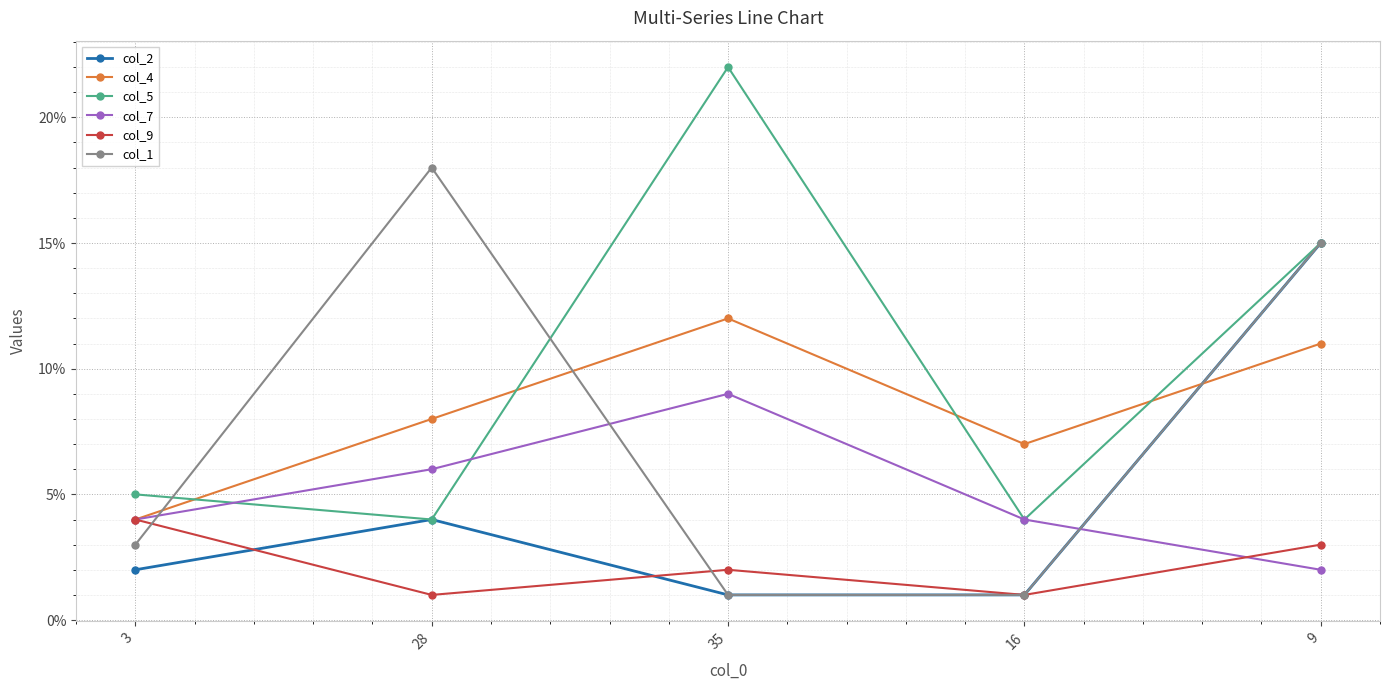

Rank the series by their maximum value, from lowest to highest.

col_9, col_7, col_4, col_2, col_1, col_5